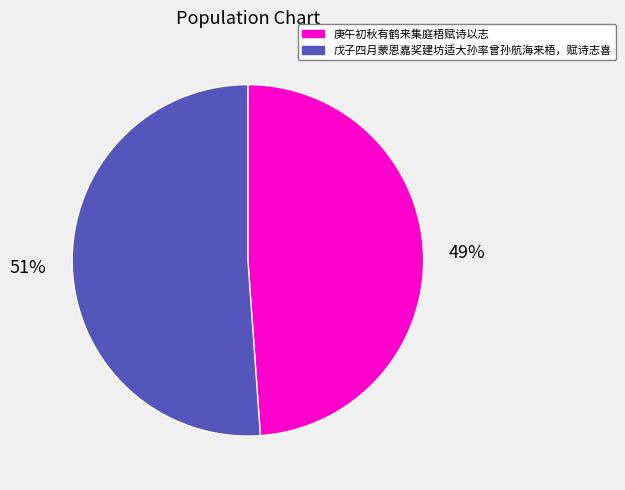

Between 戊子四月蒙恩嘉奖建坊适大孙率曾孙航海来梧，赋诗志喜 and 庚午初秋有鹤来集庭梧赋诗以志, which is larger?

戊子四月蒙恩嘉奖建坊适大孙率曾孙航海来梧，赋诗志喜